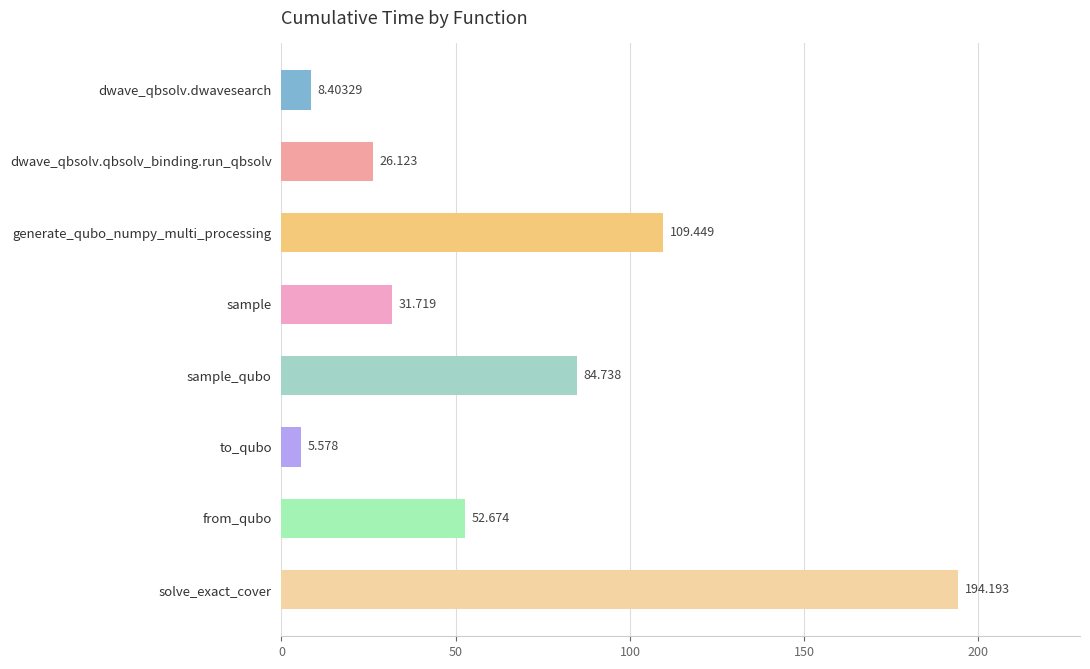

Count the number of data series in this chart.

1